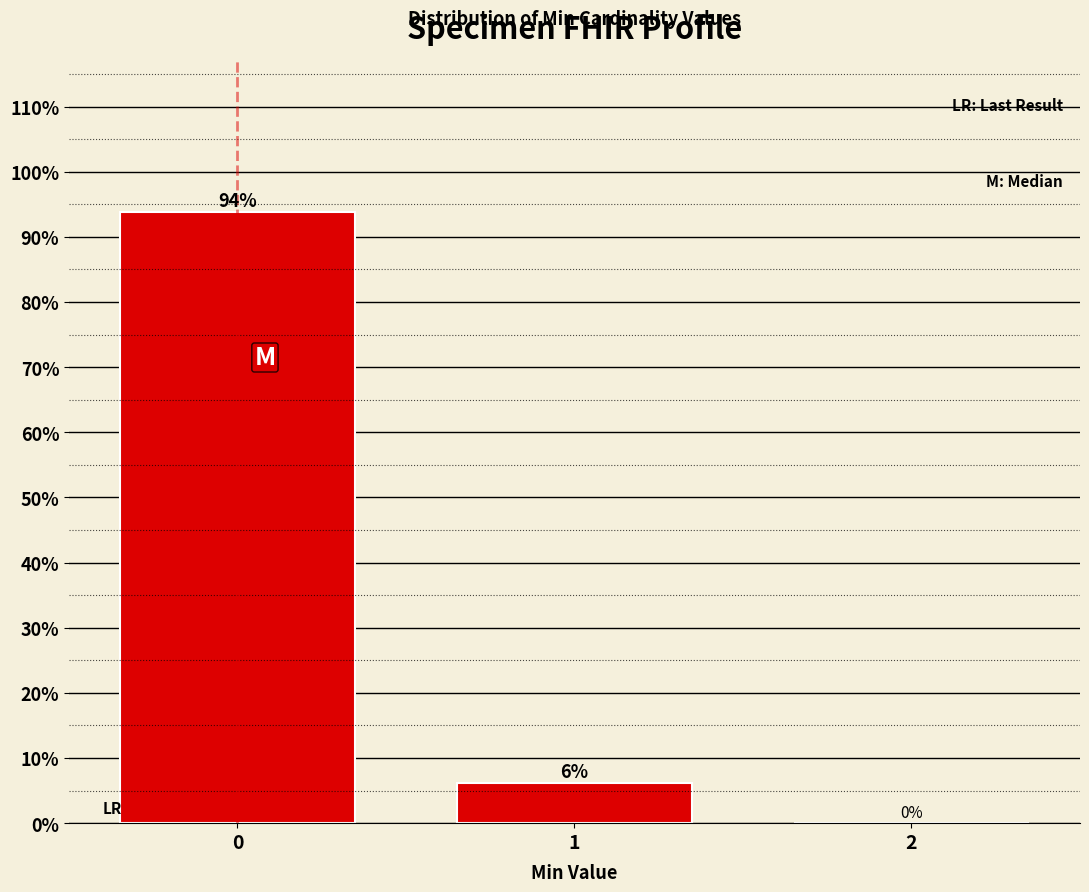

True or false: the data shows 10.3 at 1.

False